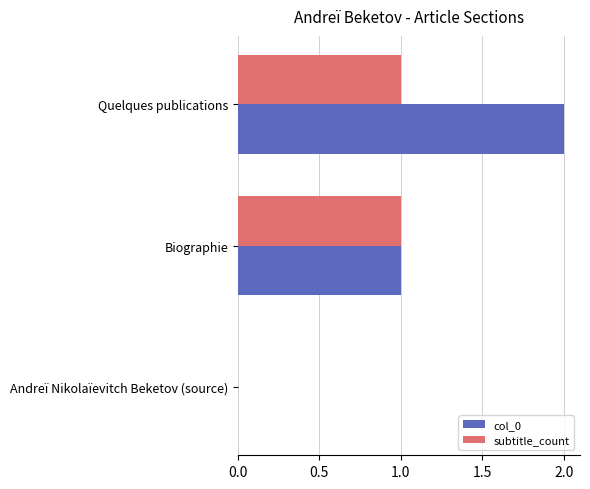

Count the col_0 values in the range 0 to 2.

3